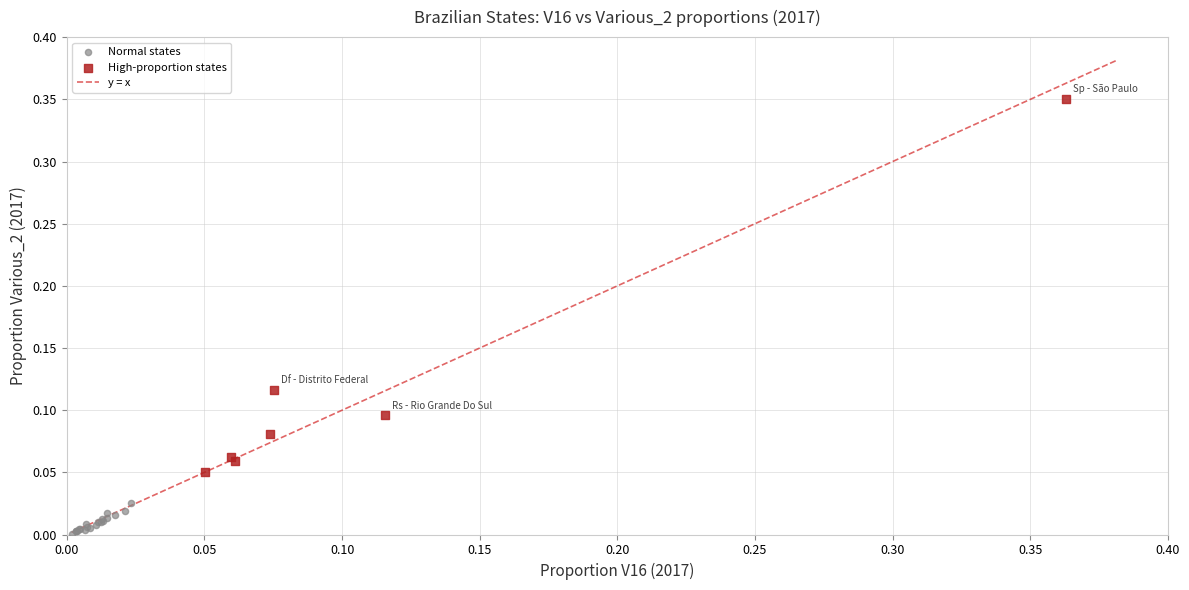

Which series reaches the maximum Y coordinate?

High-proportion states